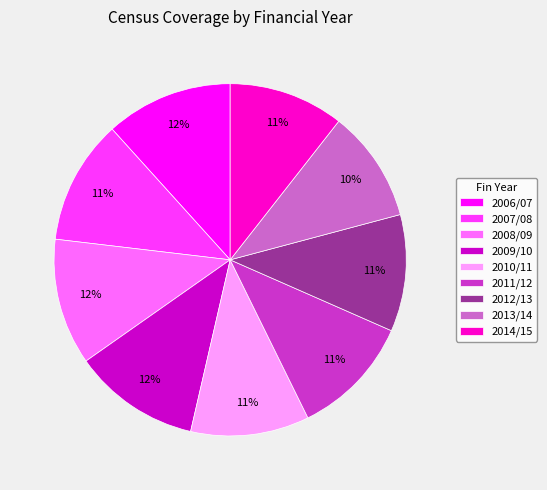

To the nearest percent, what is the combined percentage of 2013/14 and 2006/07?

22%